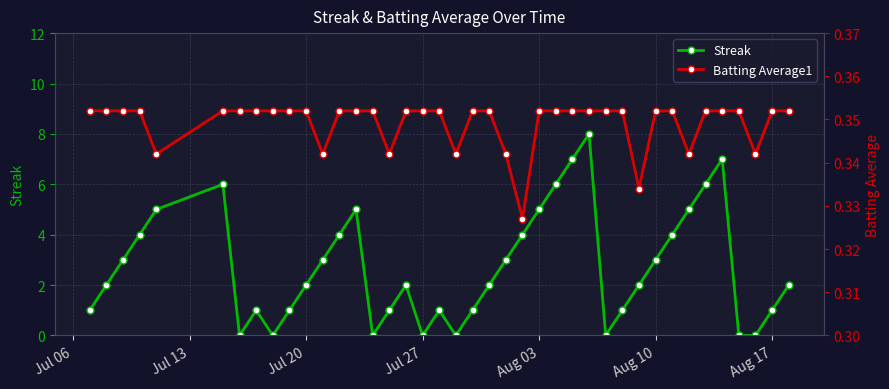

The value of Streak at Aug 10 is 3. True or false?

True